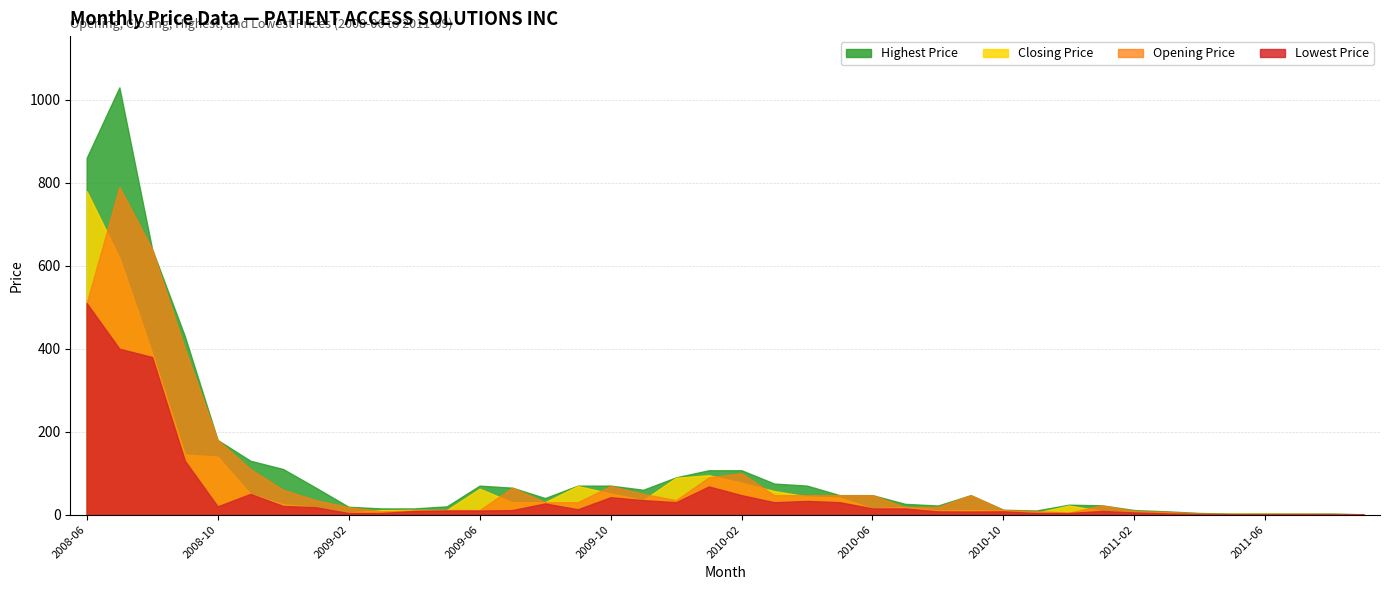

Which has a higher value, 2008-09 or 2011-05?

2008-09